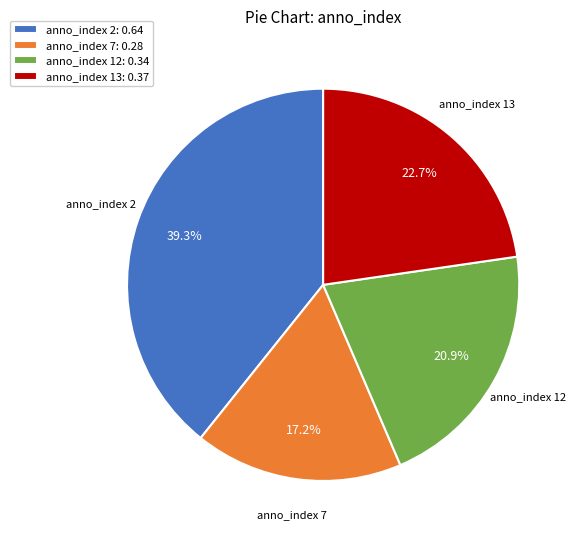

Rank the categories by value from lowest to highest.

anno_index 7: 0.28, anno_index 12: 0.34, anno_index 13: 0.37, anno_index 2: 0.64